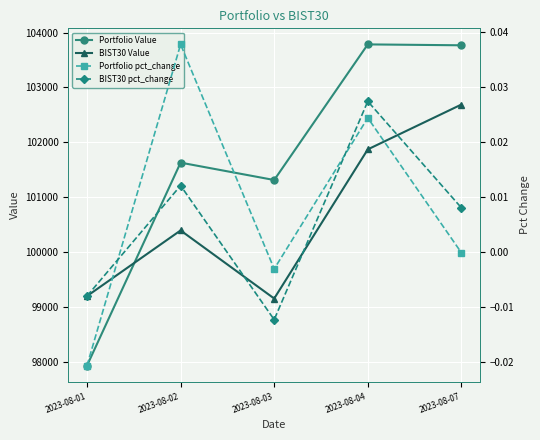

What is the spread (max minus min) of values at 2023-08-02?

101627.3